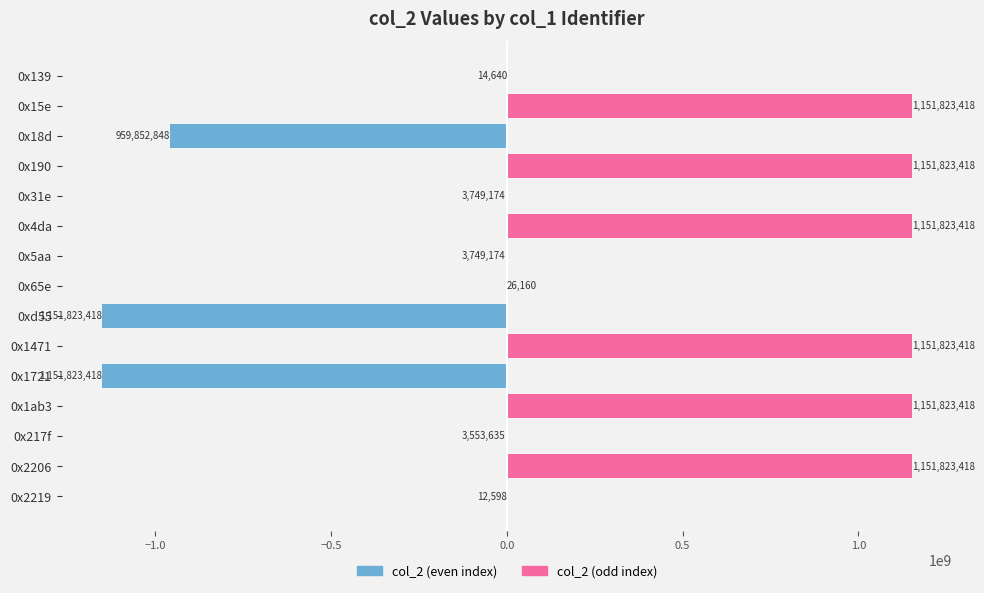

At 0x31e, list the series in order from largest to smallest.

col_2 (odd), col_2 (even)